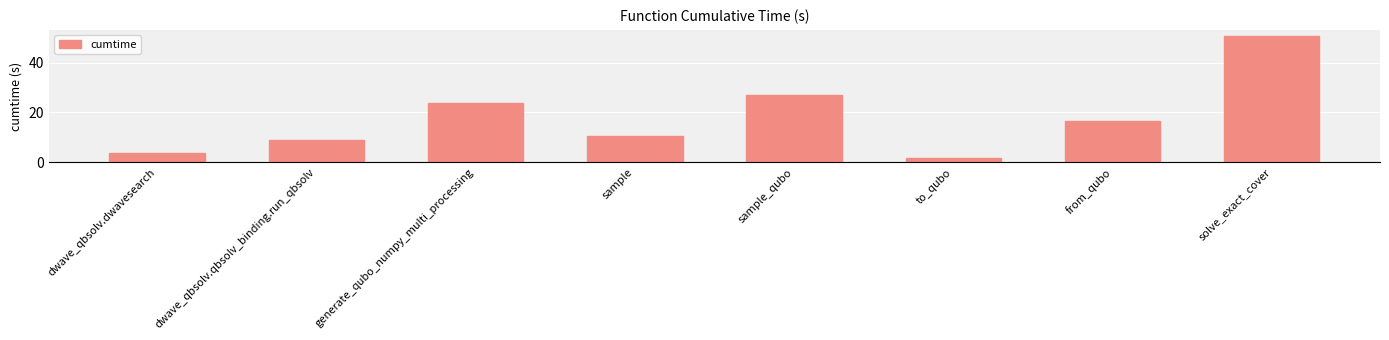

The chart shows a value of 1.3 at dwave_qbsolv.dwavesearch. True or false?

False